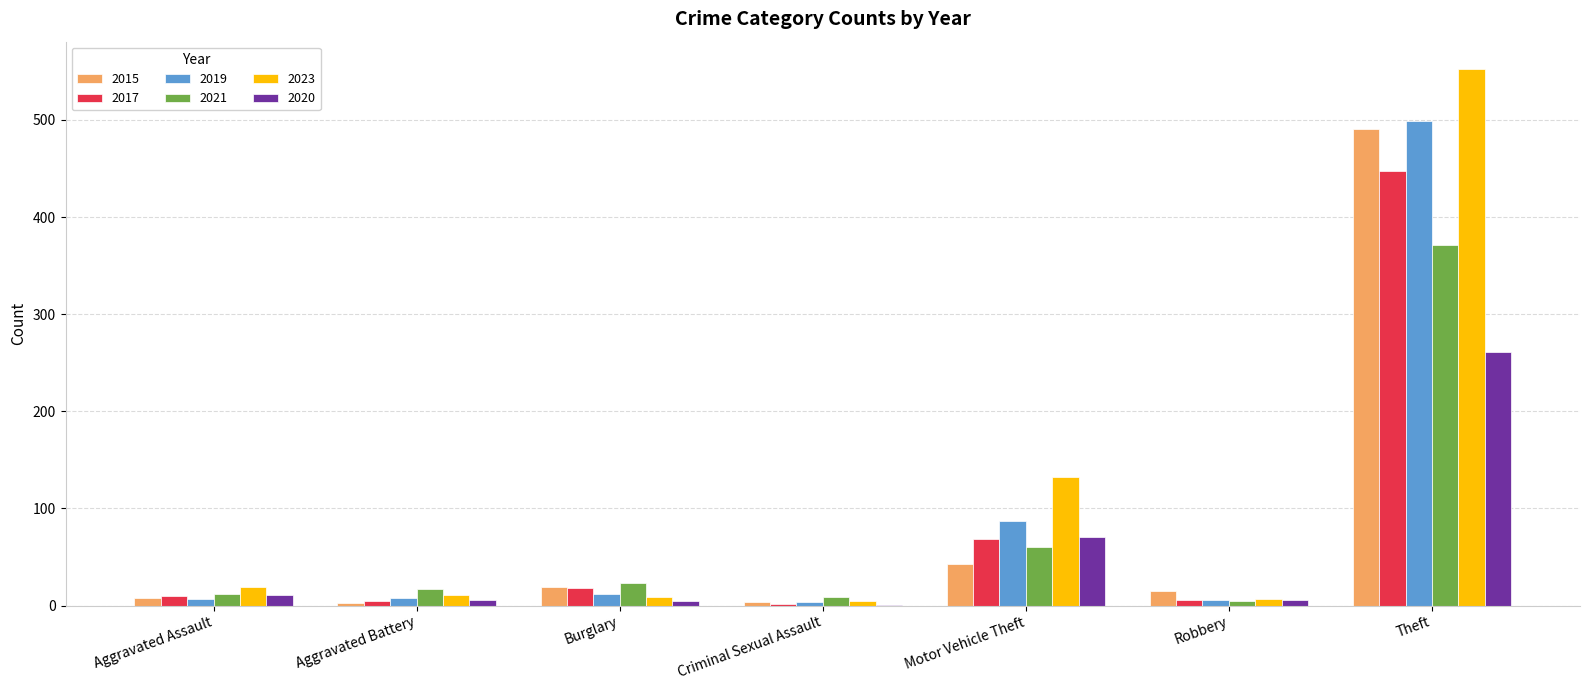

How many series are shown in this chart?

6